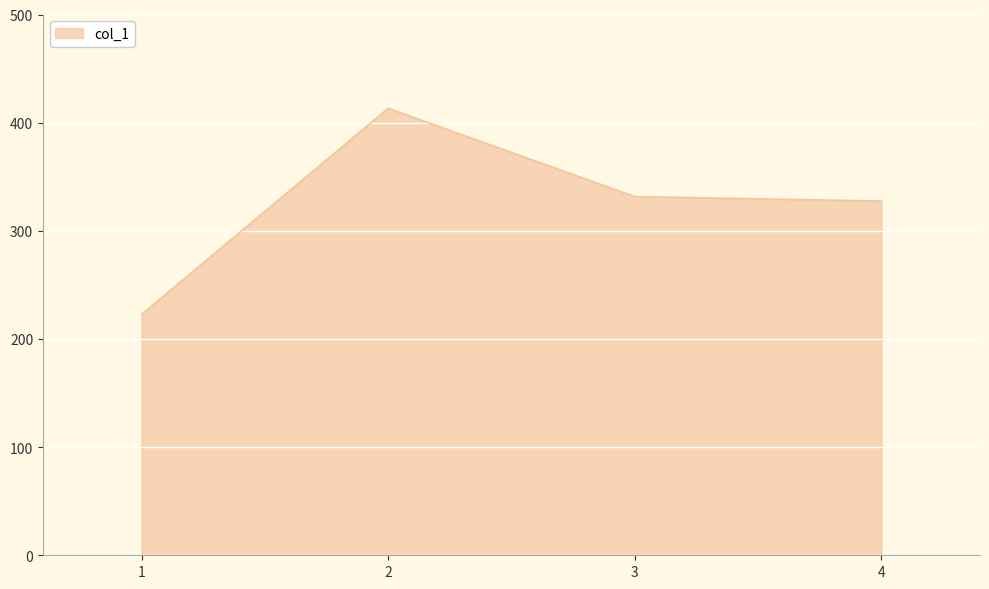

The chart shows a value of 533.8 at 3. True or false?

False